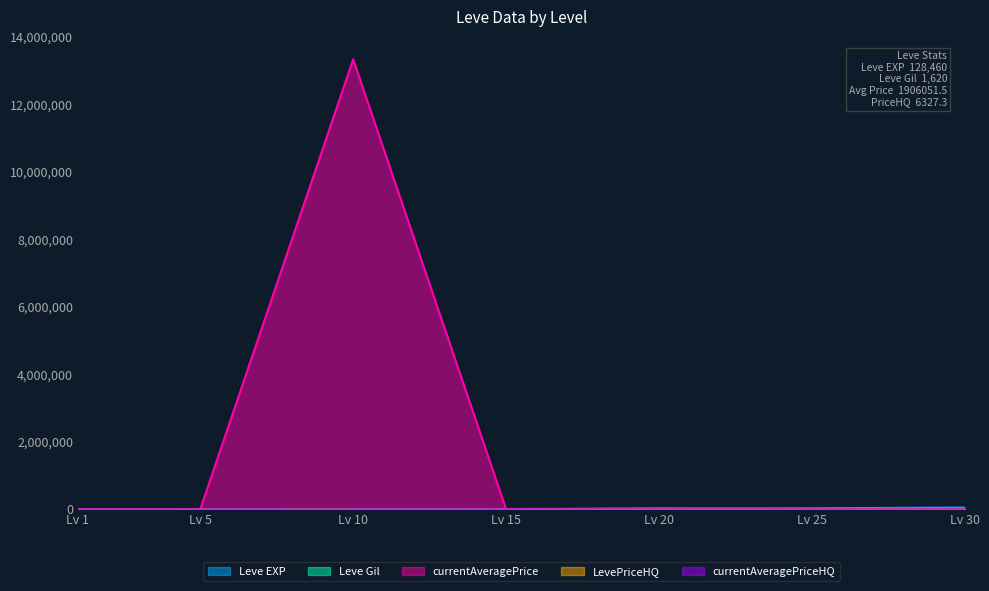

Reading left to right, extract all data points from this chart.

Leve EXP: 1=630.0	5=4660.0	10=8430.0	15=10100.0	20=21600.0	25=30820.0	30=52220.0
Leve Gil: 1=112.0	5=140.0	10=172.0	15=174.0	20=295.0	25=317.0	30=410.0
currentAveragePrice: 1=316.7	5=300.0	10=13335667.0	15=625.2	20=675.6	25=615.8	30=4160.0
LevePriceHQ: 1=0.0	5=0.0	10=0.0	15=999.3	20=16250.0	25=3900.0	30=4160.0
currentAveragePriceHQ: 1=0.0	5=0.0	10=0.0	15=999.3	20=832.0	25=0.0	30=0.0